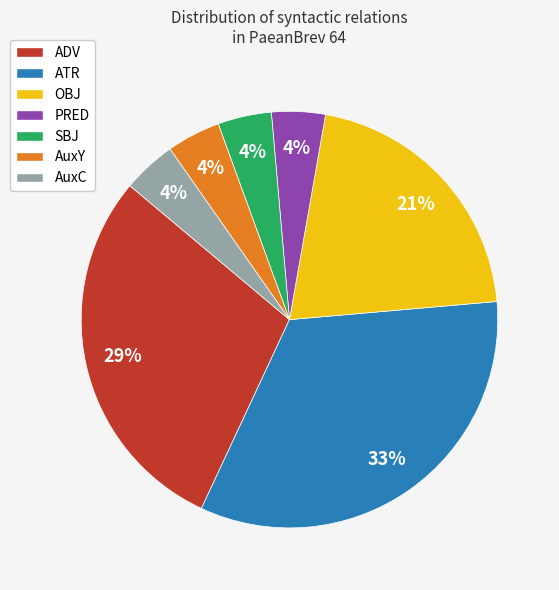

Count the number of slices in the pie.

7